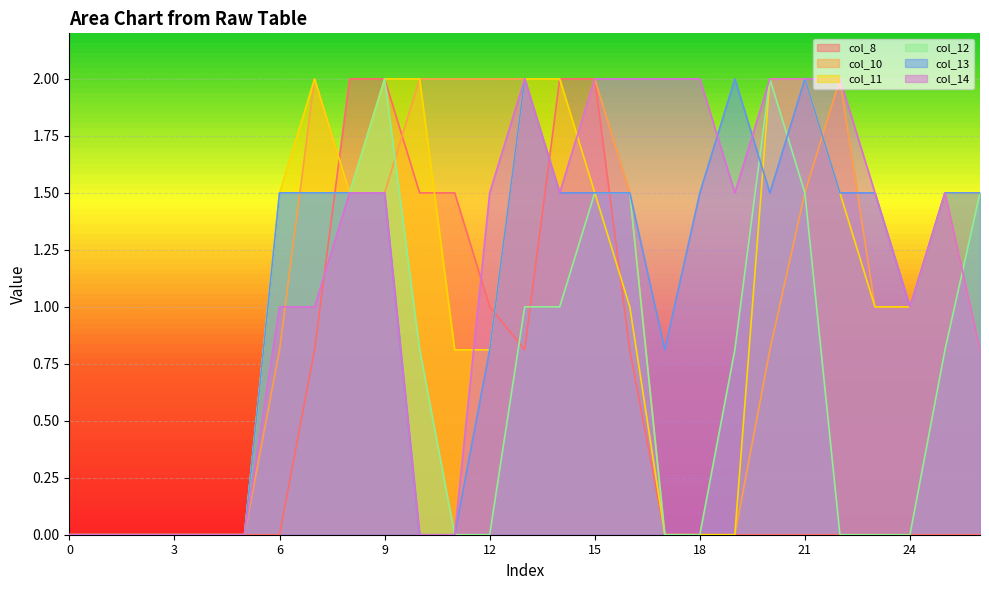

What is the value of the col_14 point at the 25th from the left?

1.0